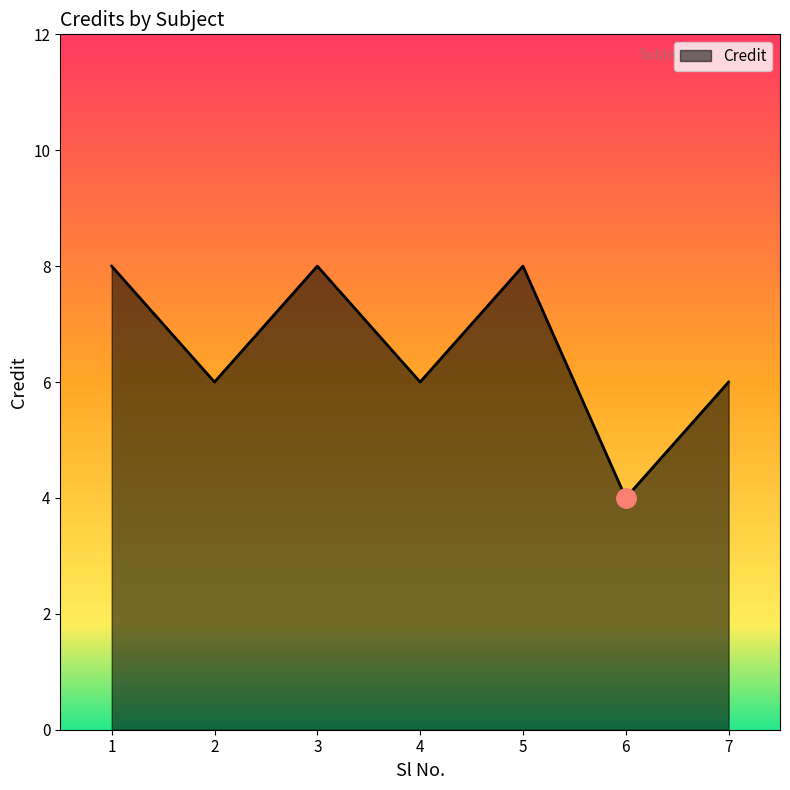

The value at 3 is 8. True or false?

True